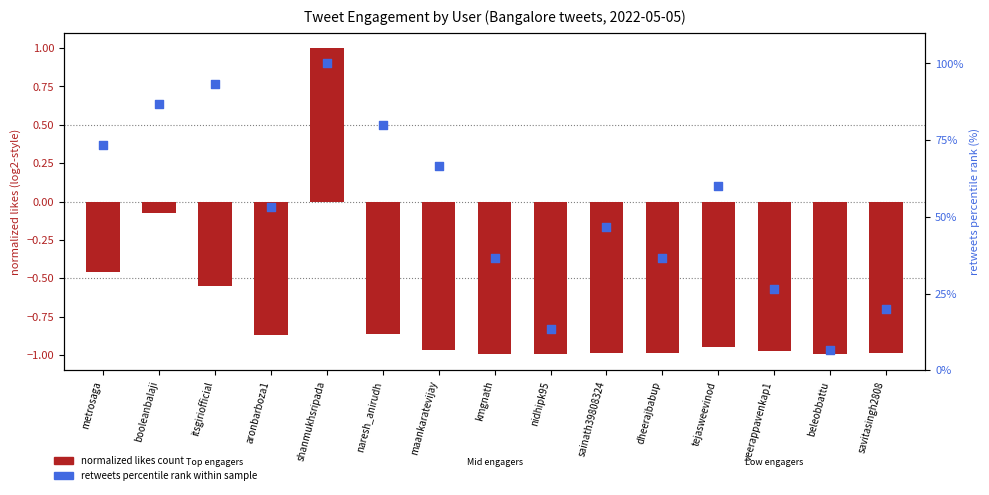

Is the value of retweets_count (percentile rank) at savitasingh2808 greater than the value of likes_count (normalized) at metrosaga?

Yes